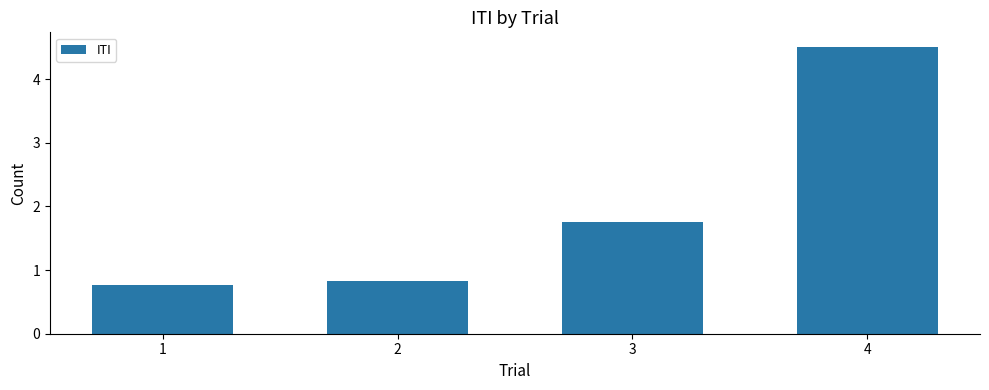

What is the greatest value displayed?

4.5